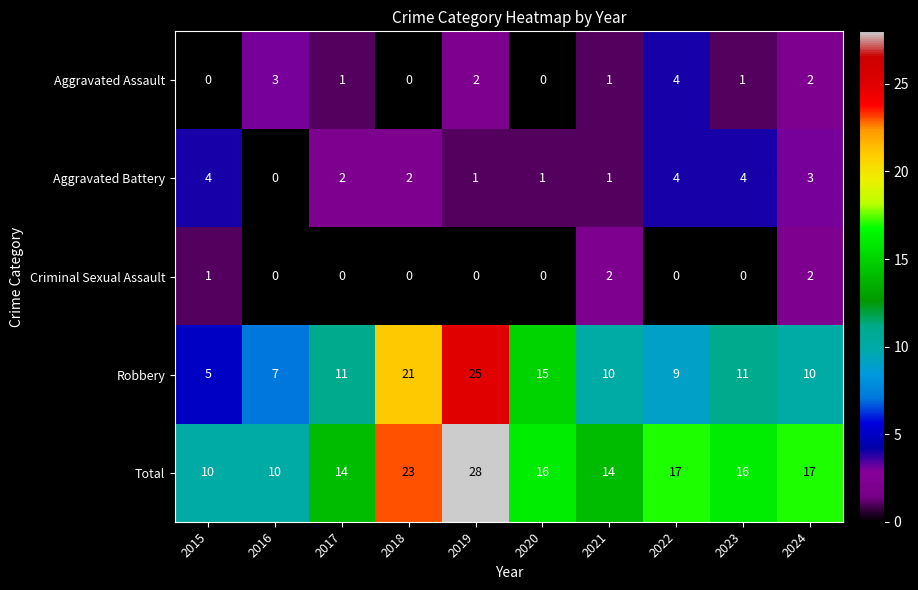

Which series has the largest total across all categories?

Total